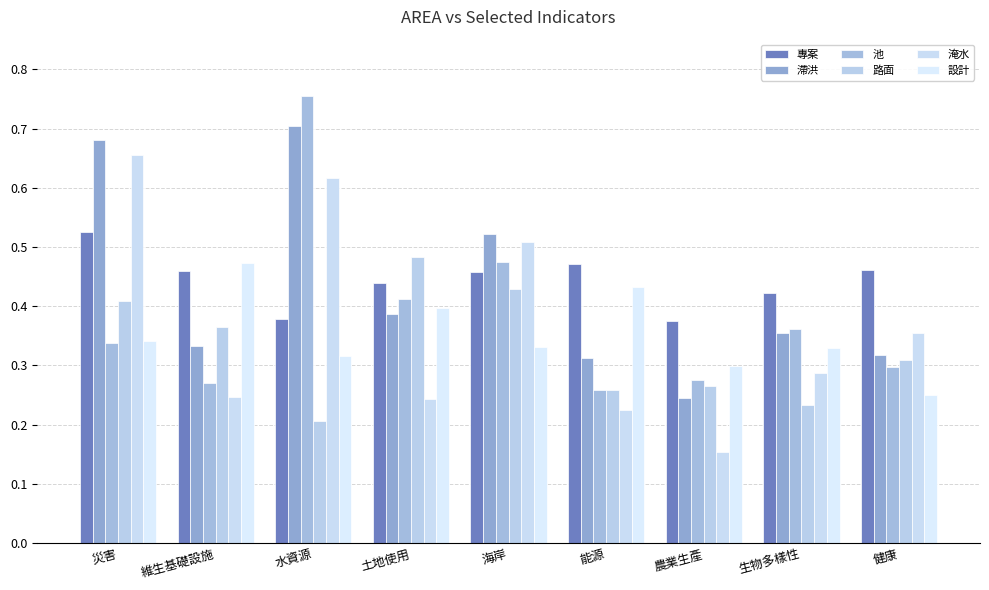

List the series in order of their peak value, highest first.

池, 滯洪, 淹水, 專案, 路面, 設計